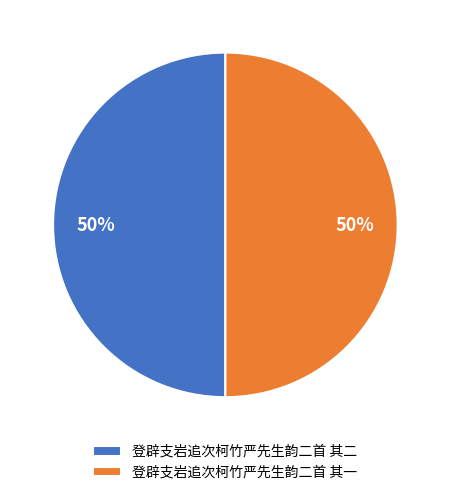

Is the sum of 登辟支岩追次柯竹严先生韵二首 其二 and 登辟支岩追次柯竹严先生韵二首 其一 greater than half?

Yes